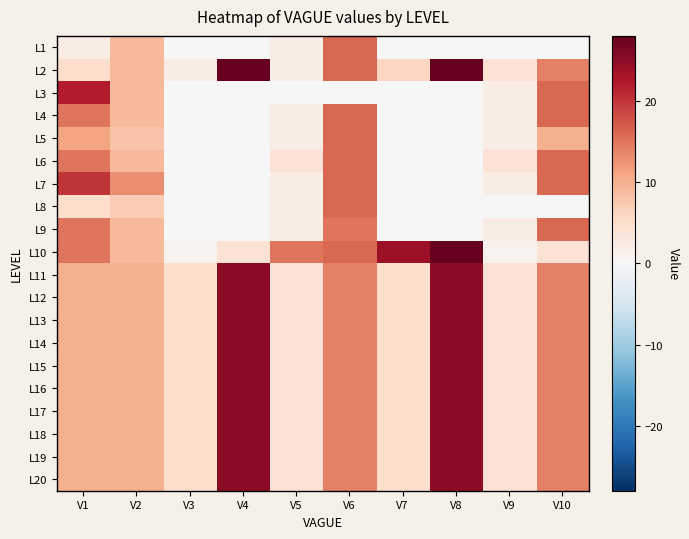

Count the number of data series in this chart.

20